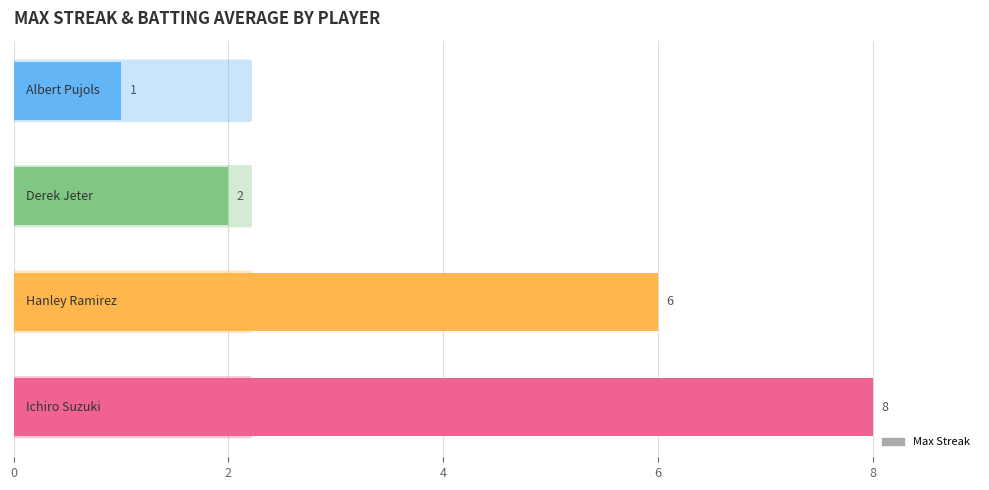

How many values are between 2 and 8?

3